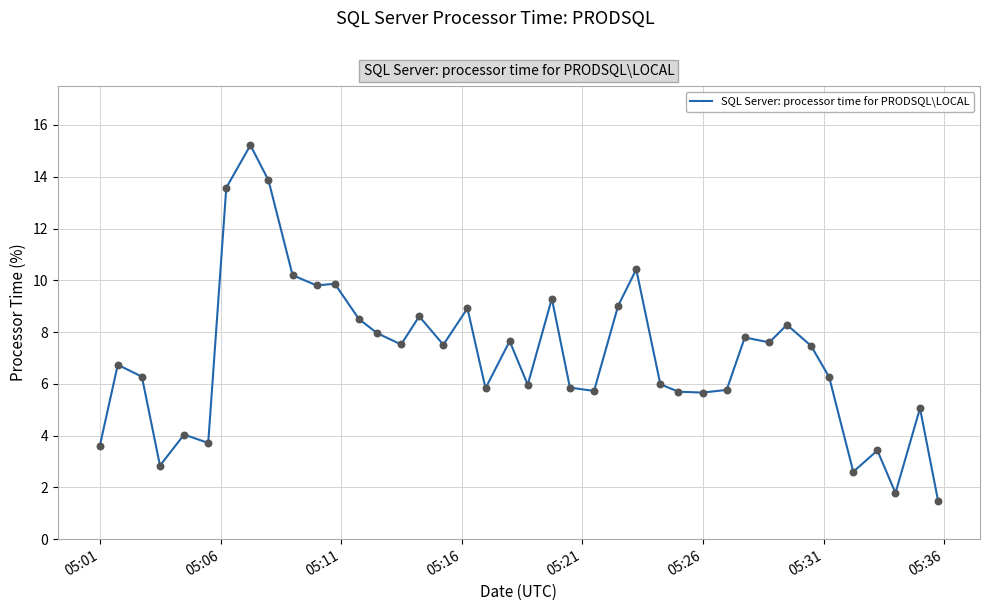

What is the maximum value shown in the chart?

15.2